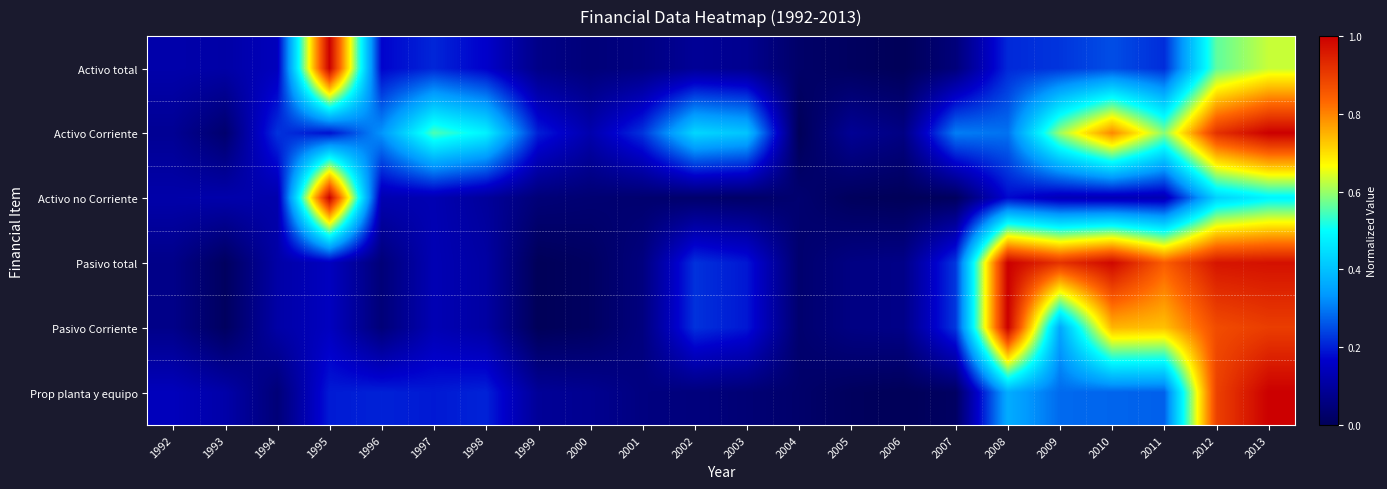

At which category does the chart reach its peak across all series?

1995